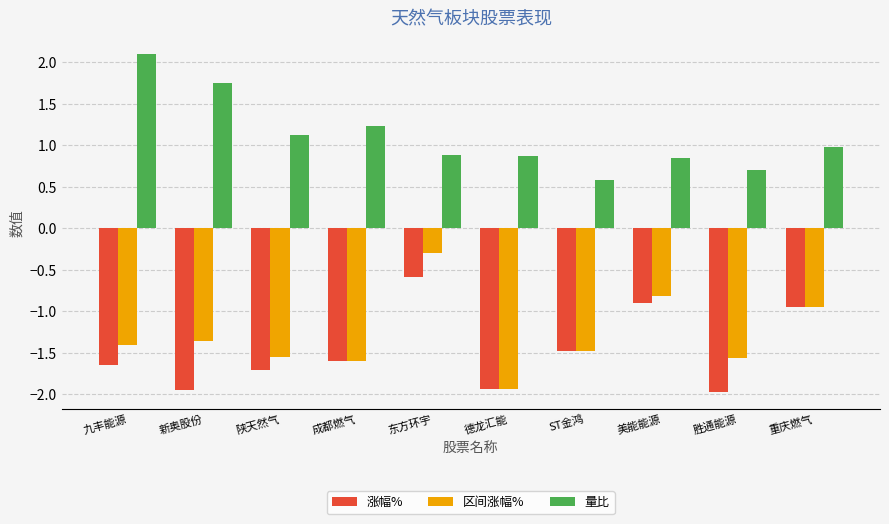

At which label does 区间涨幅% reach its peak?

东方环宇